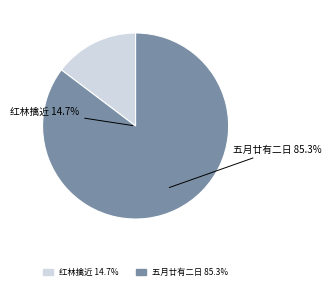

What is the ratio of the value at 五月廿有二日同邓渐叔仪晋季昭旭肆父昶㫼父晚眺，以森木乱鸣蝉分韵 to the value at 红林擒近·森木蝉初噪?

5.8